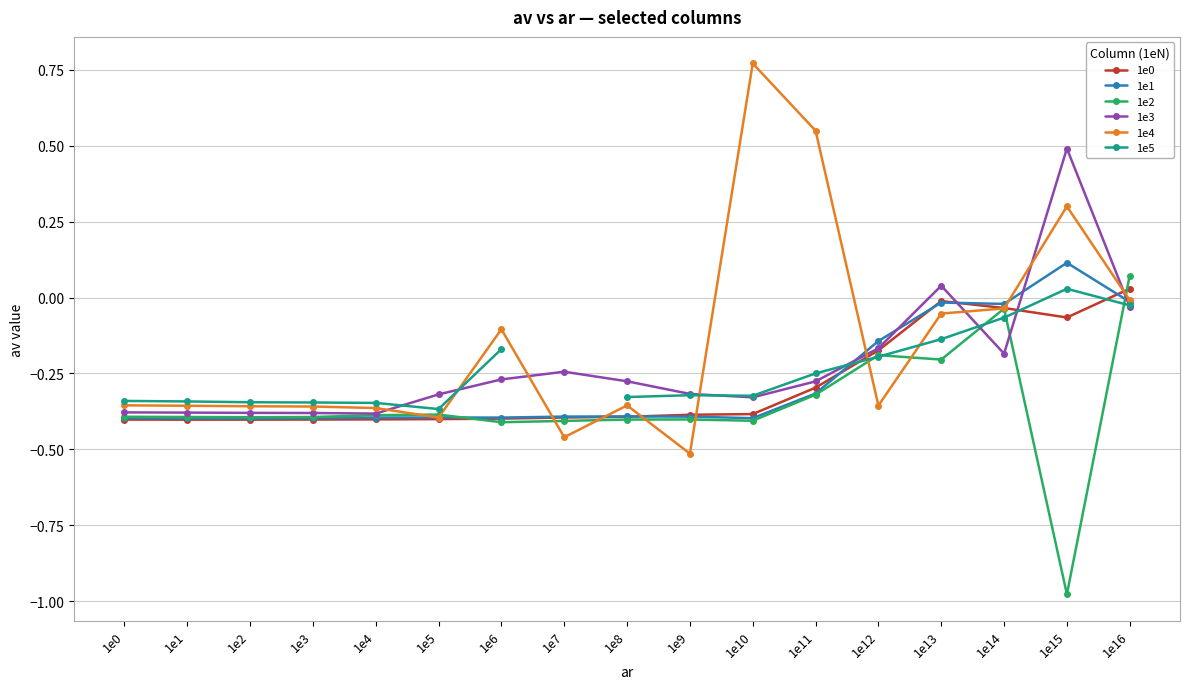

At how many categories does at least one series exceed 0?

5